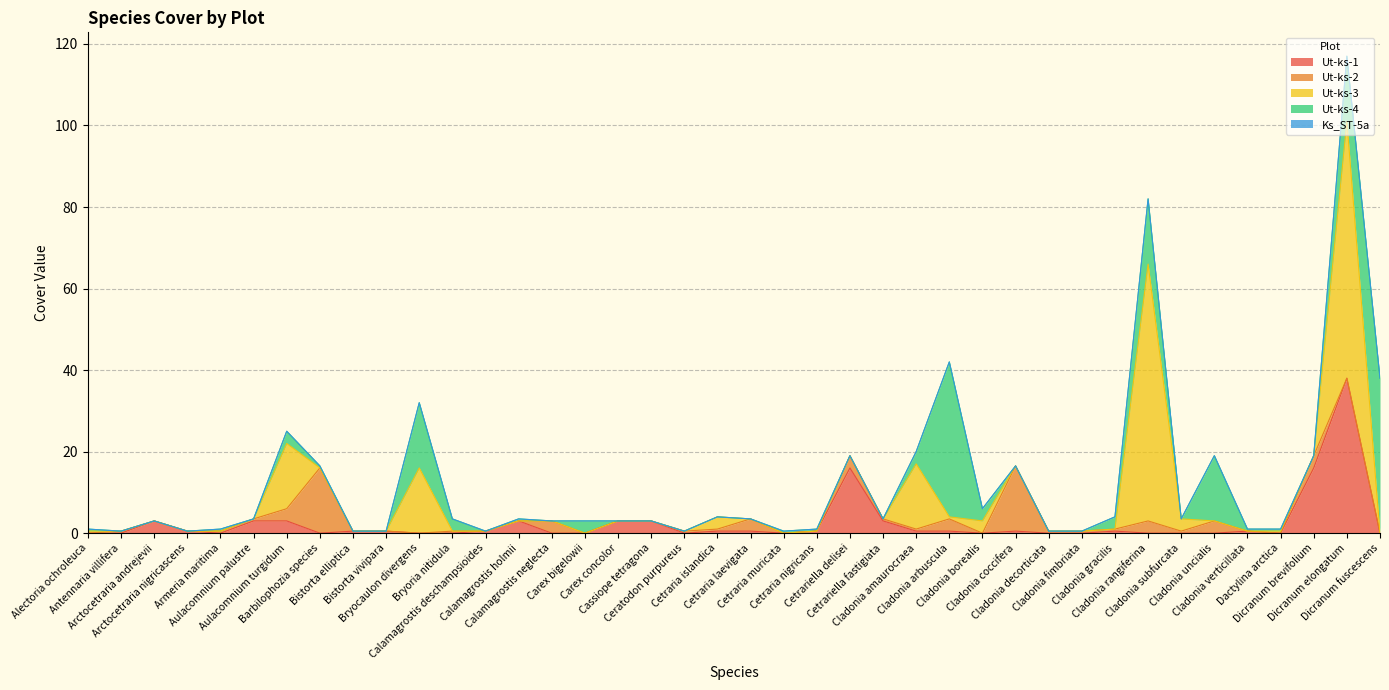

True or false: Ut-ks-3 and Ut-ks-4 intersect in this chart.

True